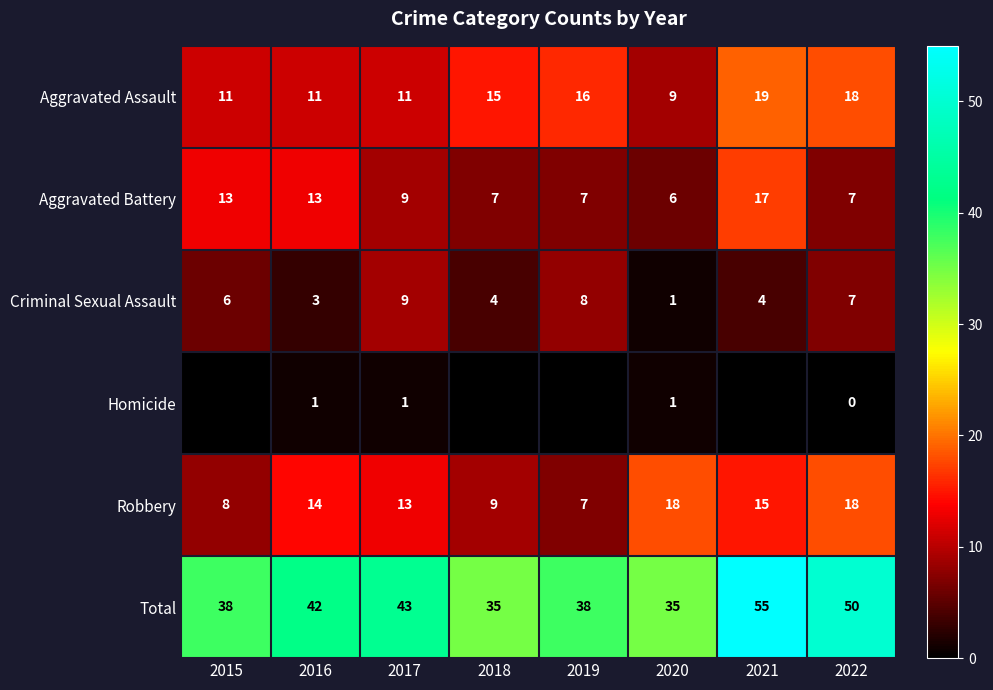

Rank the series at 2016 from lowest to highest value.

Homicide, Criminal Sexual Assault, Aggravated Assault, Aggravated Battery, Robbery, Total